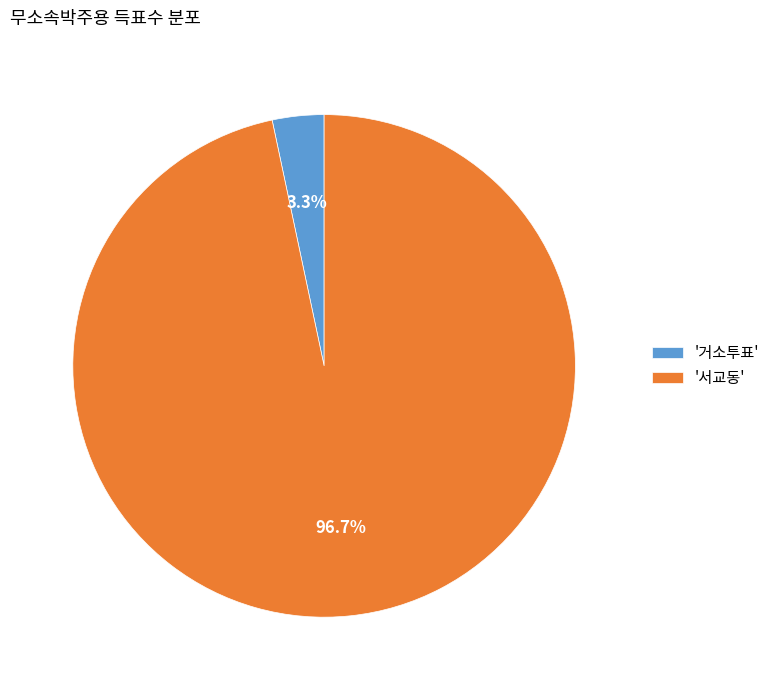

How many segments does this pie chart have?

2